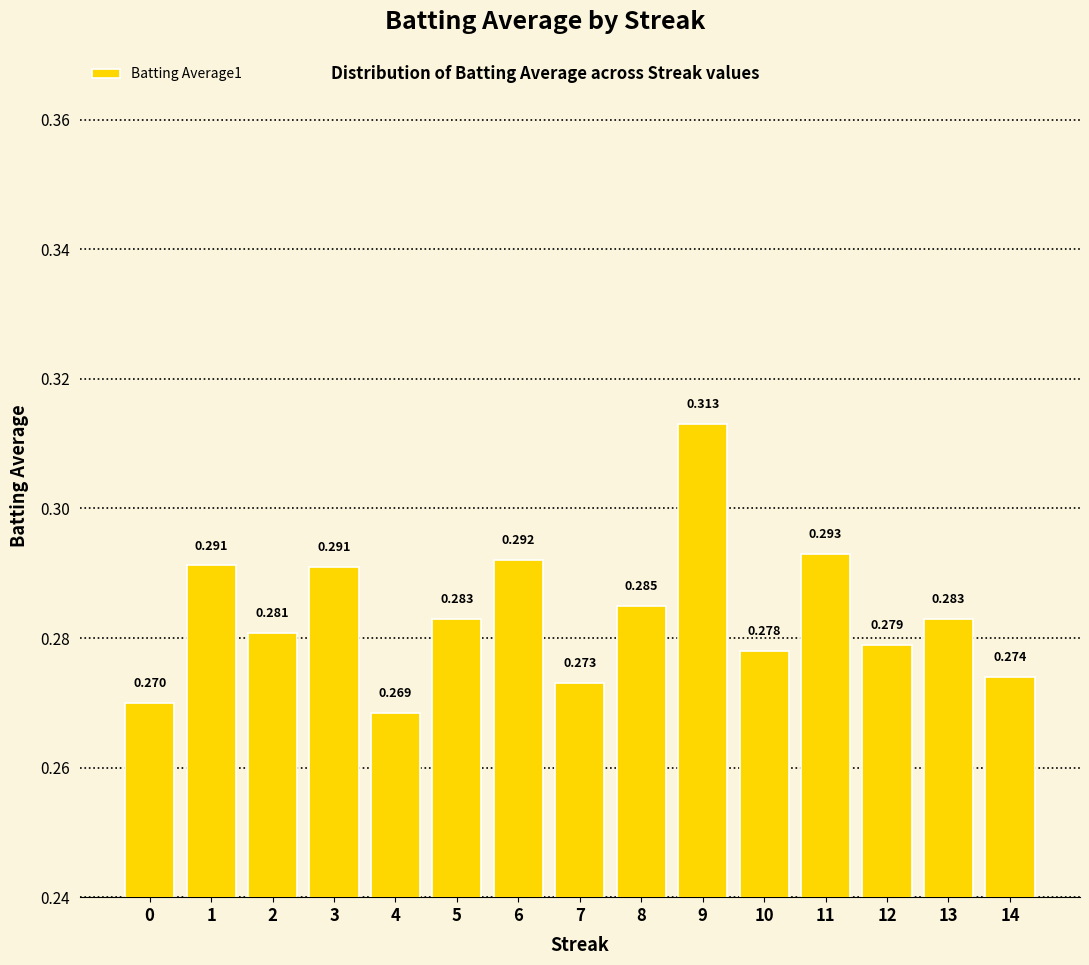

At which category does the chart reach its minimum across all series?

4